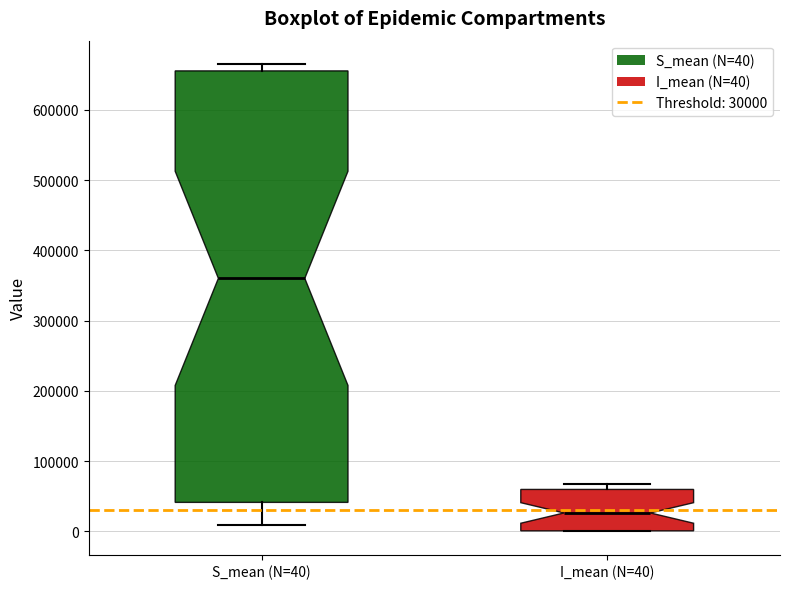

Reading left to right, read every box against the y-axis: the position of its median line, the range the box covers, and the ends of its whiskers. The values are not printed on the chart, so give them approximately, as read against the axis.

S_mean (N=40): median 360000, box 40000 to 660000, whiskers 10000 to 670000
I_mean (N=40): median 30000, box 0 to 60000, whiskers 0 to 70000